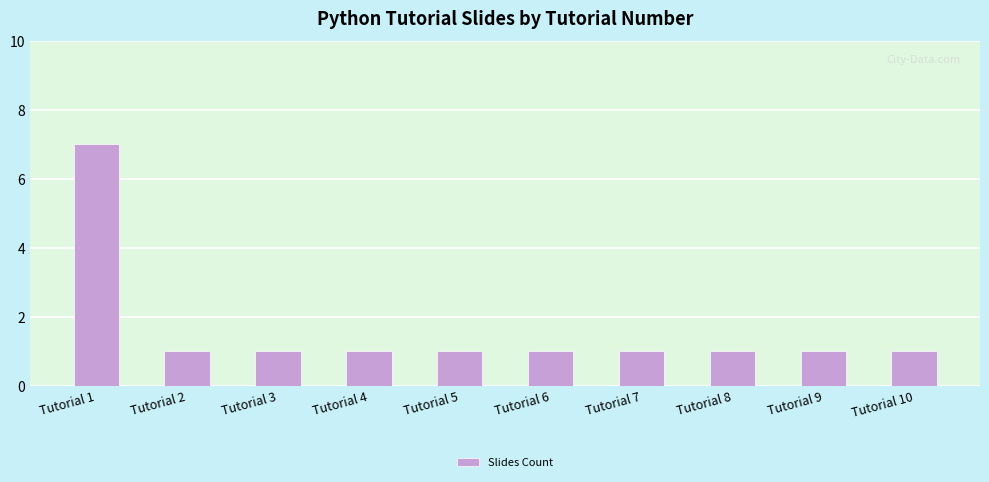

Does the chart contain any negative values?

No